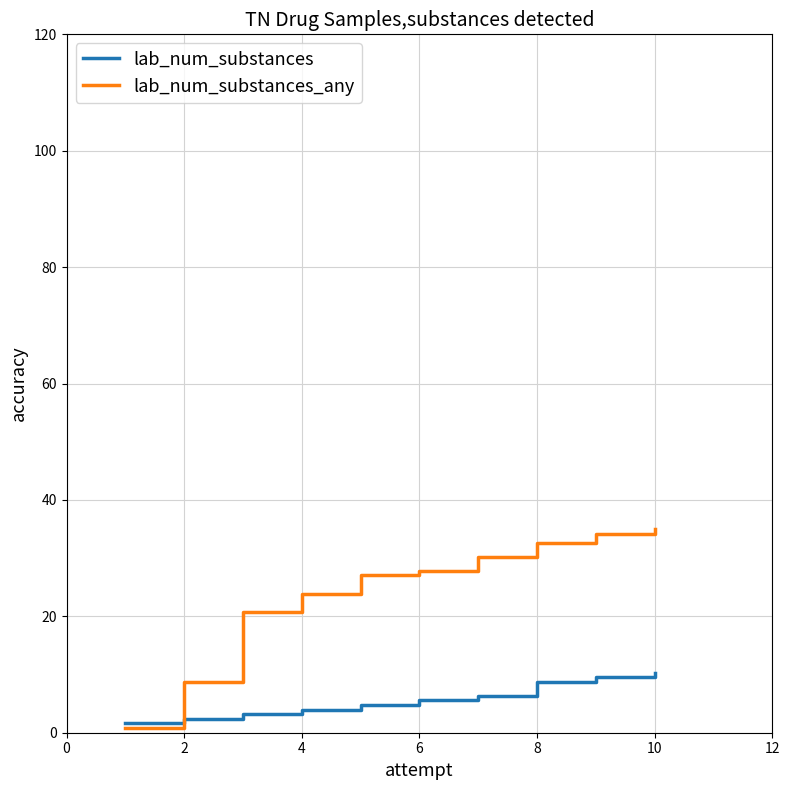

Which series has the largest range (max minus min)?

lab_num_substances_any